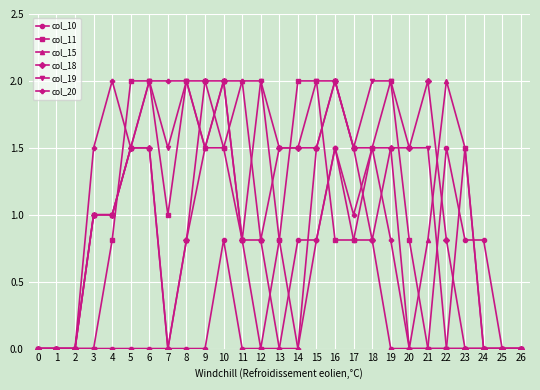

At how many categories does at least one series exceed 1?

21